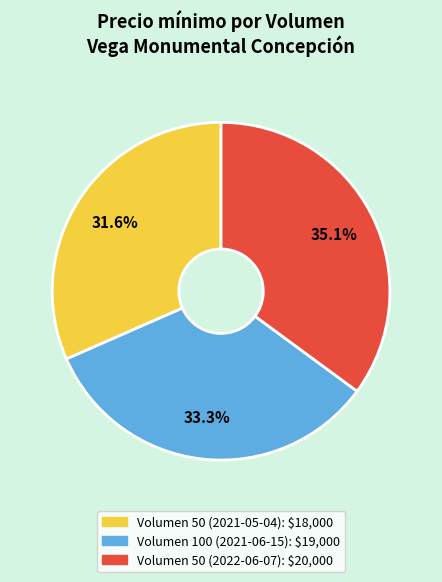

Is Volumen 50 (2022-06-07) the majority of the pie?

No